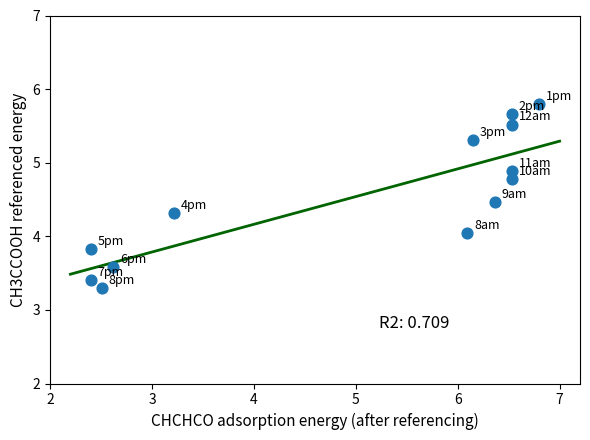

What is the range of Y values (max minus min)?

2.5